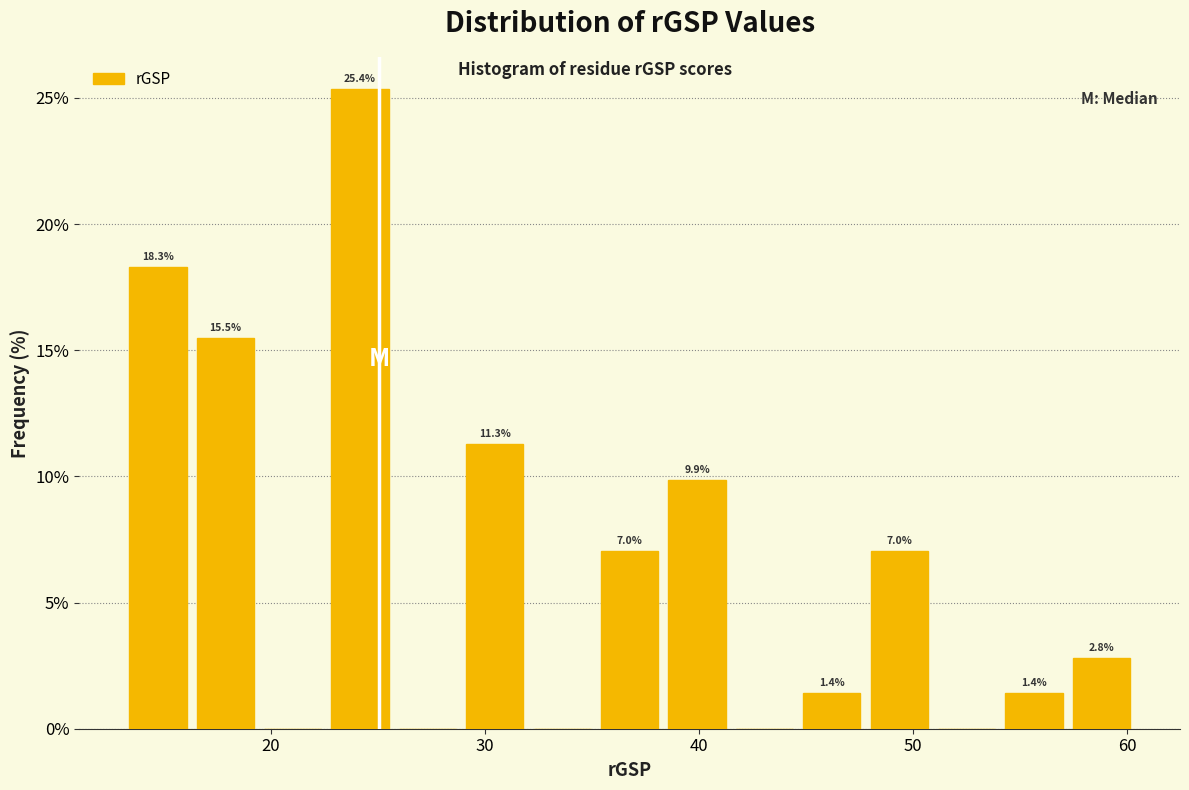

Read against the x-axis, roughly where is the centre of the tallest bar?

24